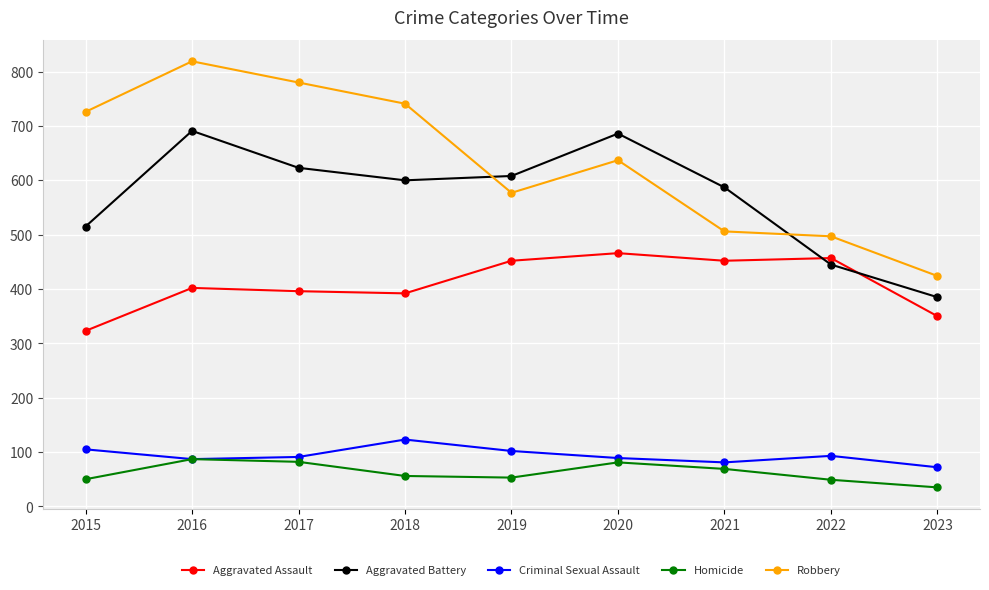

At which label does Robbery reach its peak?

2016